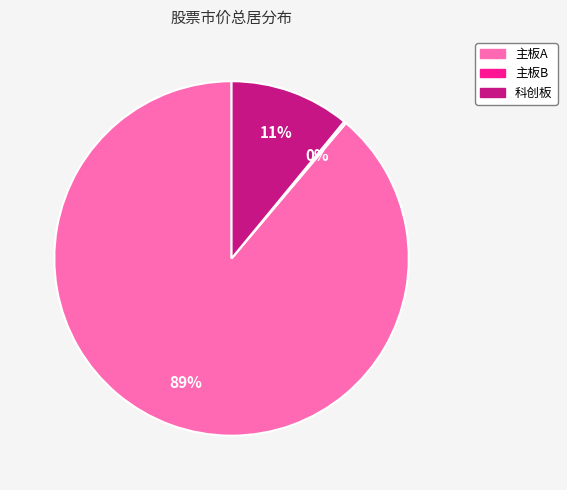

Does any single category account for the majority?

Yes